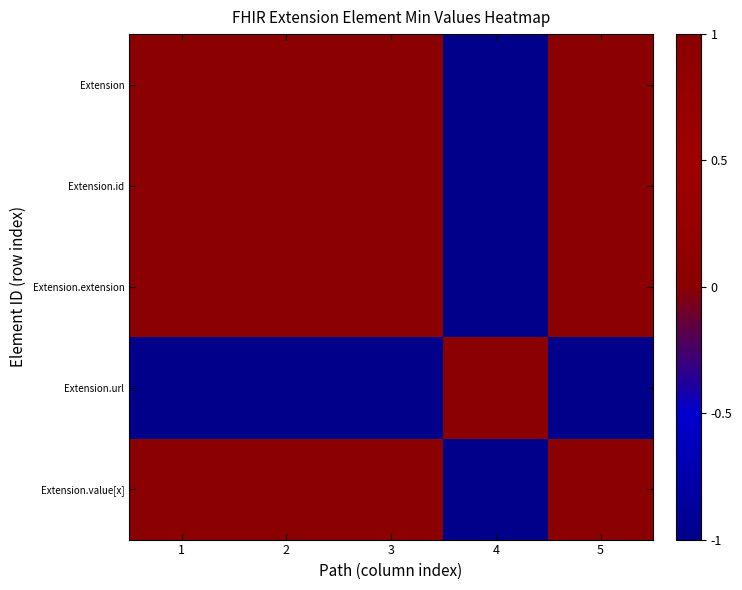

Reading right to left, list all the values displayed in this chart.

Extension: 5=1	4=-1	3=1	2=1	1=1
Extension.id: 5=1	4=-1	3=1	2=1	1=1
Extension.extension: 5=1	4=-1	3=1	2=1	1=1
Extension.url: 5=-1	4=1	3=-1	2=-1	1=-1
Extension.value[x]: 5=1	4=-1	3=1	2=1	1=1